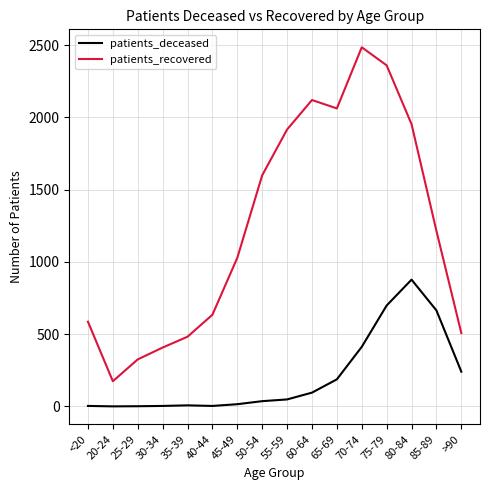

What is the spread (max minus min) of values at 85-89?

550